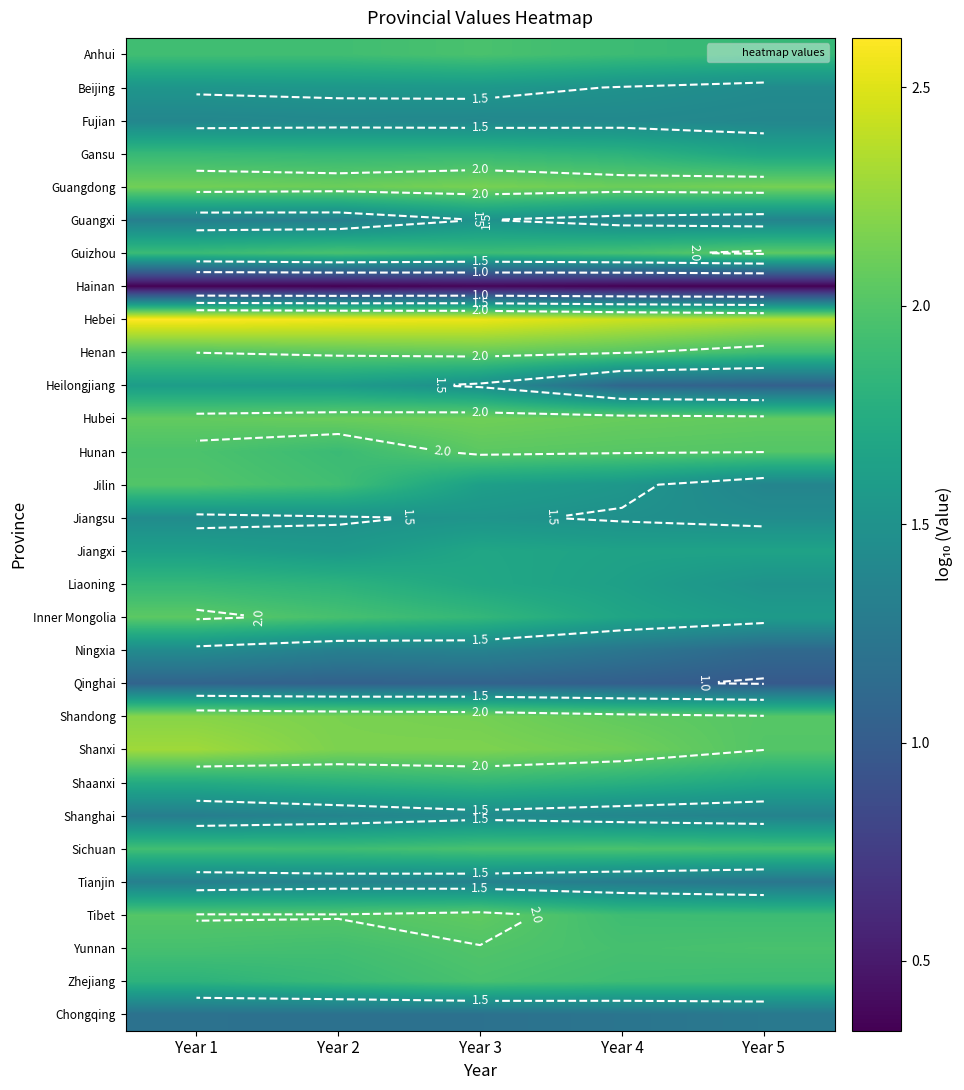

What is the minimum value for Anhui?

1.9